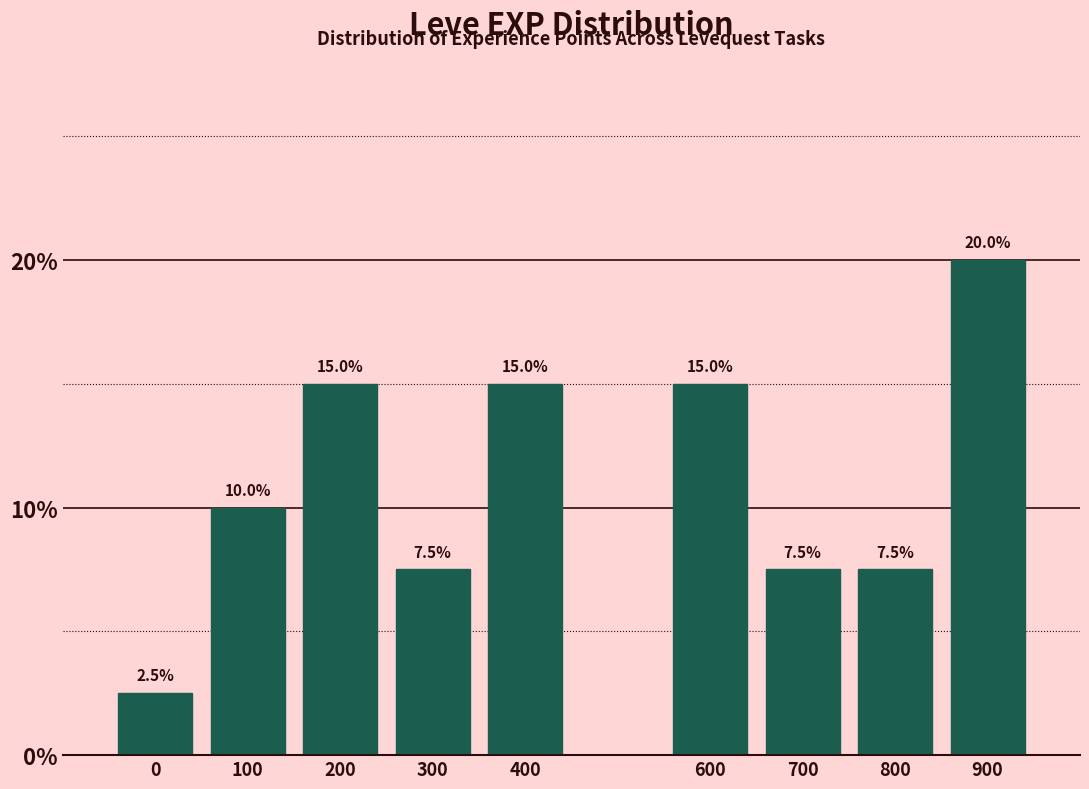

Reading right to left, what are all the values shown in this chart?

20.0	7.5	7.5	15.0	15.0	7.5	15.0	10.0	2.5